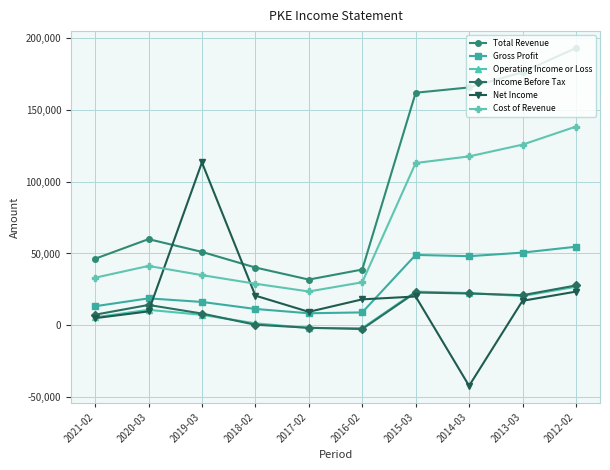

What position from the left is 2016-02?

6